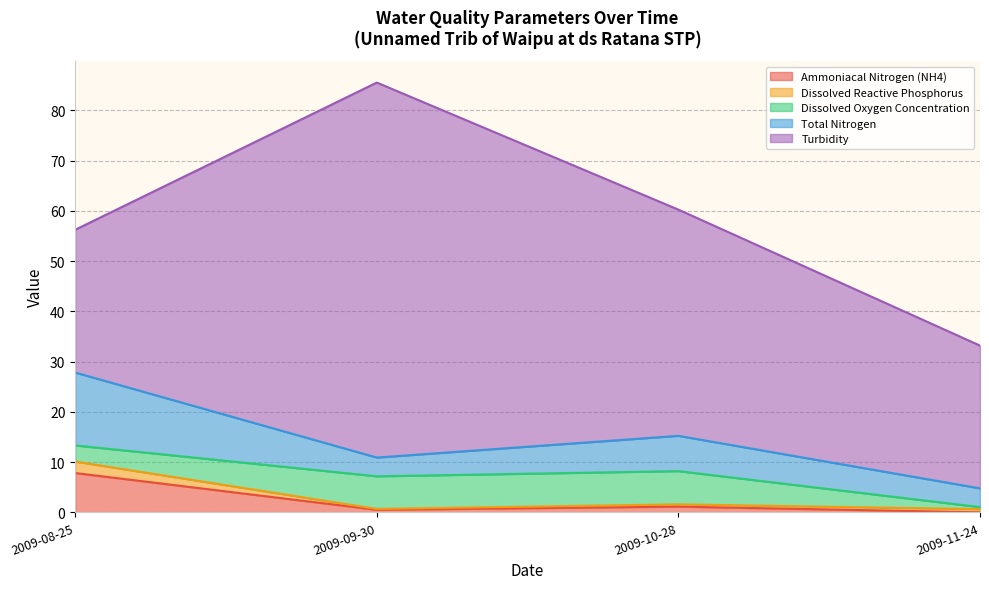

The Ammoniacal Nitrogen (NH4) series shows 0.0 at 2009-11-24. True or false?

False